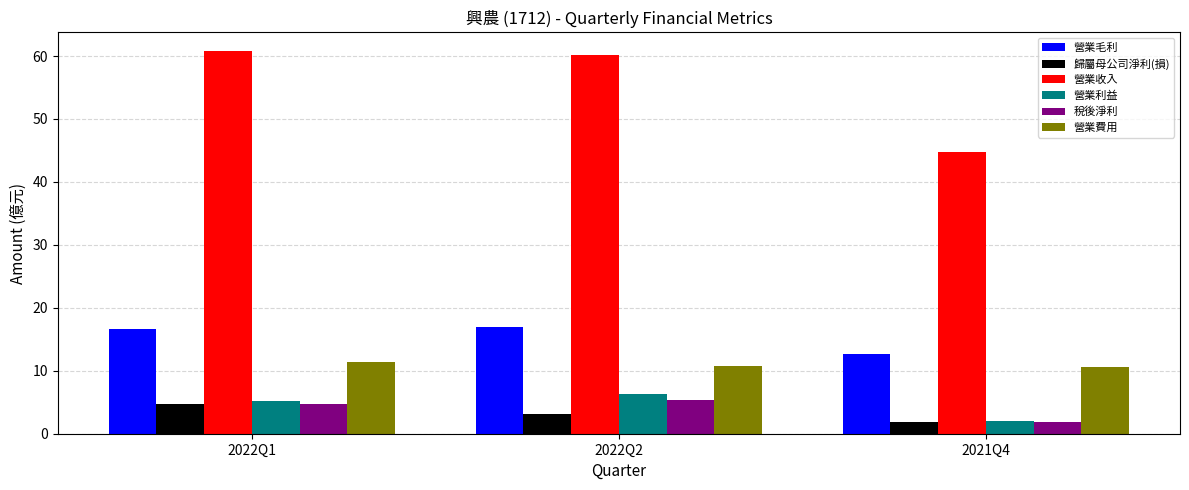

Are the bars grouped side by side (vs. stacked)?

Yes